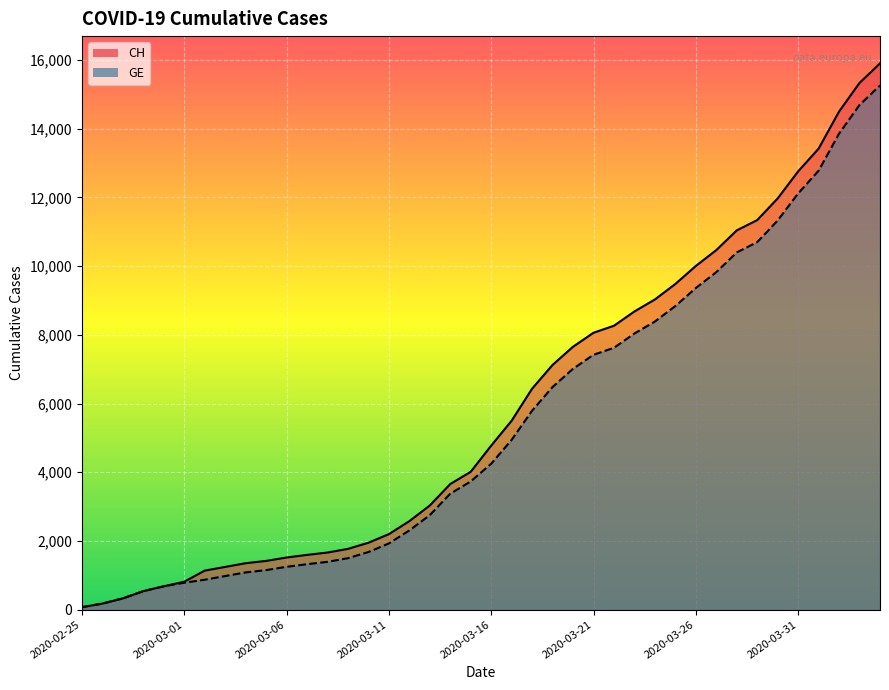

What position from the left is 2020-04-04?

40